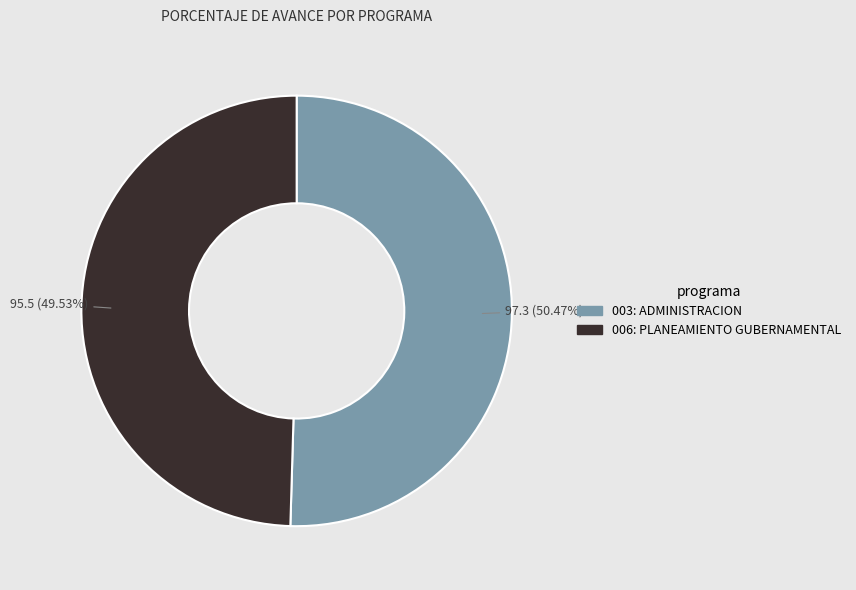

To the nearest percent, what portion does 003: ADMINISTRACION represent?

50%